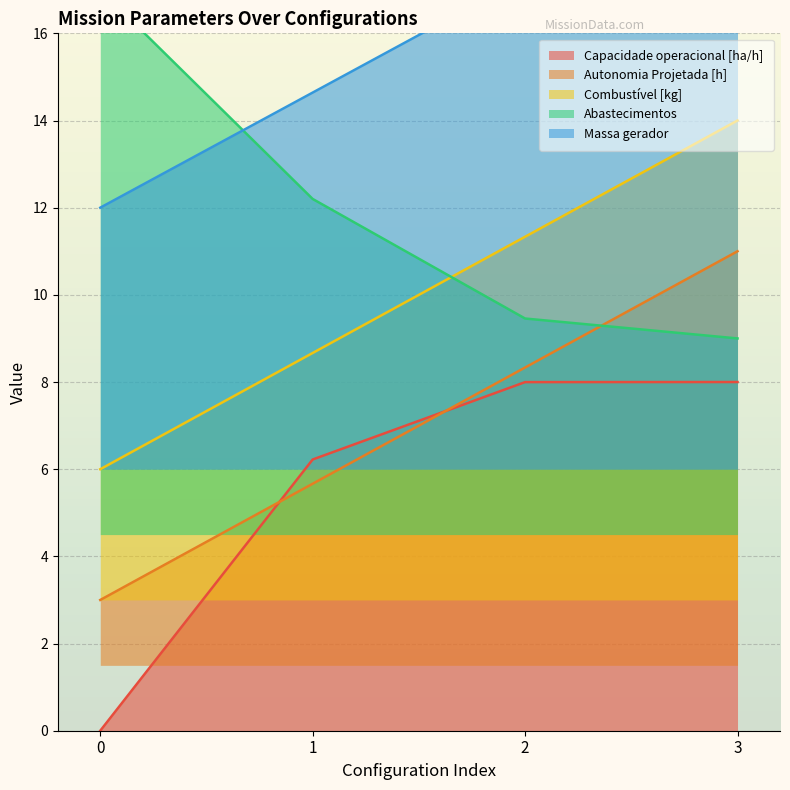

Rank the series at 0 from lowest to highest value.

Capacidade operacional [ha/h], Autonomia Projetada [h], Combustível [kg], Massa gerador, Abastecimentos